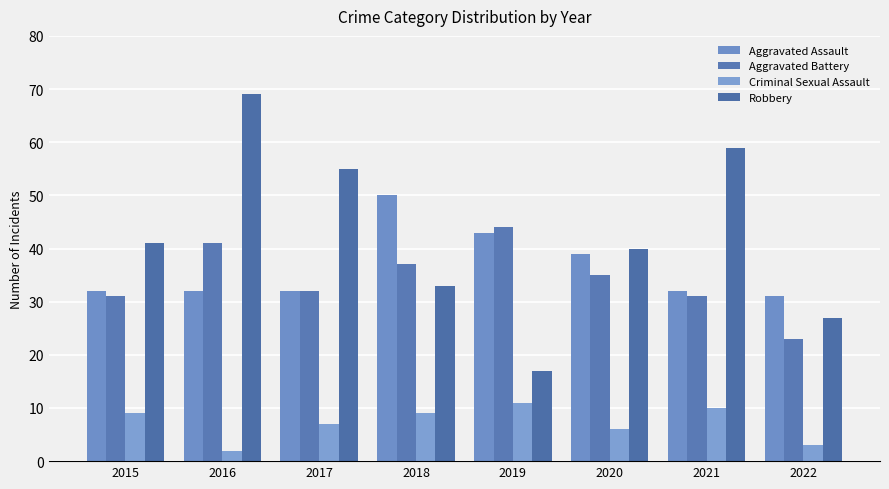

Reading left to right, extract all data points from this chart.

Aggravated Assault: 32	32	32	50	43	39	32	31
Aggravated Battery: 31	41	32	37	44	35	31	23
Criminal Sexual Assault: 9	2	7	9	11	6	10	3
Robbery: 41	69	55	33	17	40	59	27